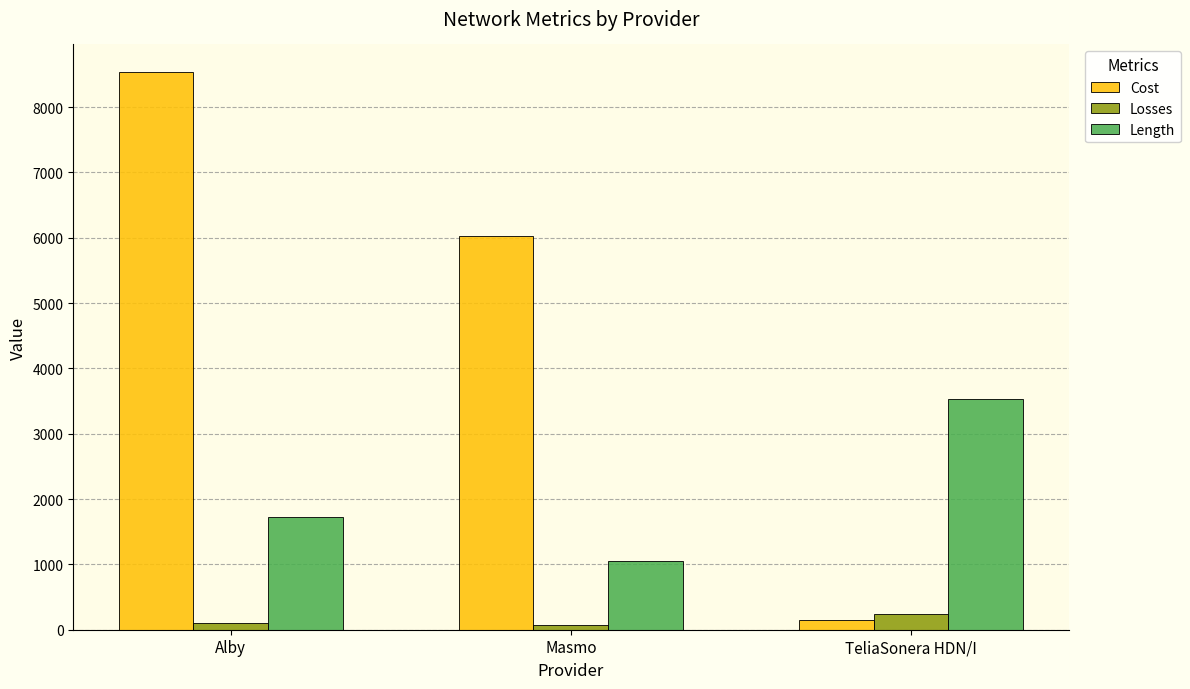

What is the total value across all series at Masmo?

7139.0